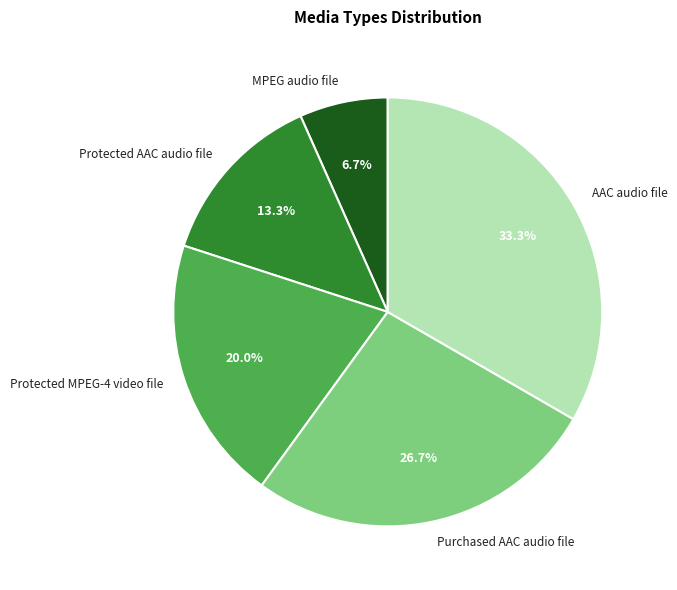

What is the largest slice in the pie chart?

AAC audio file